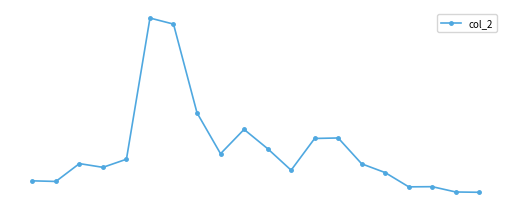

Does the chart have visible grid lines?

No